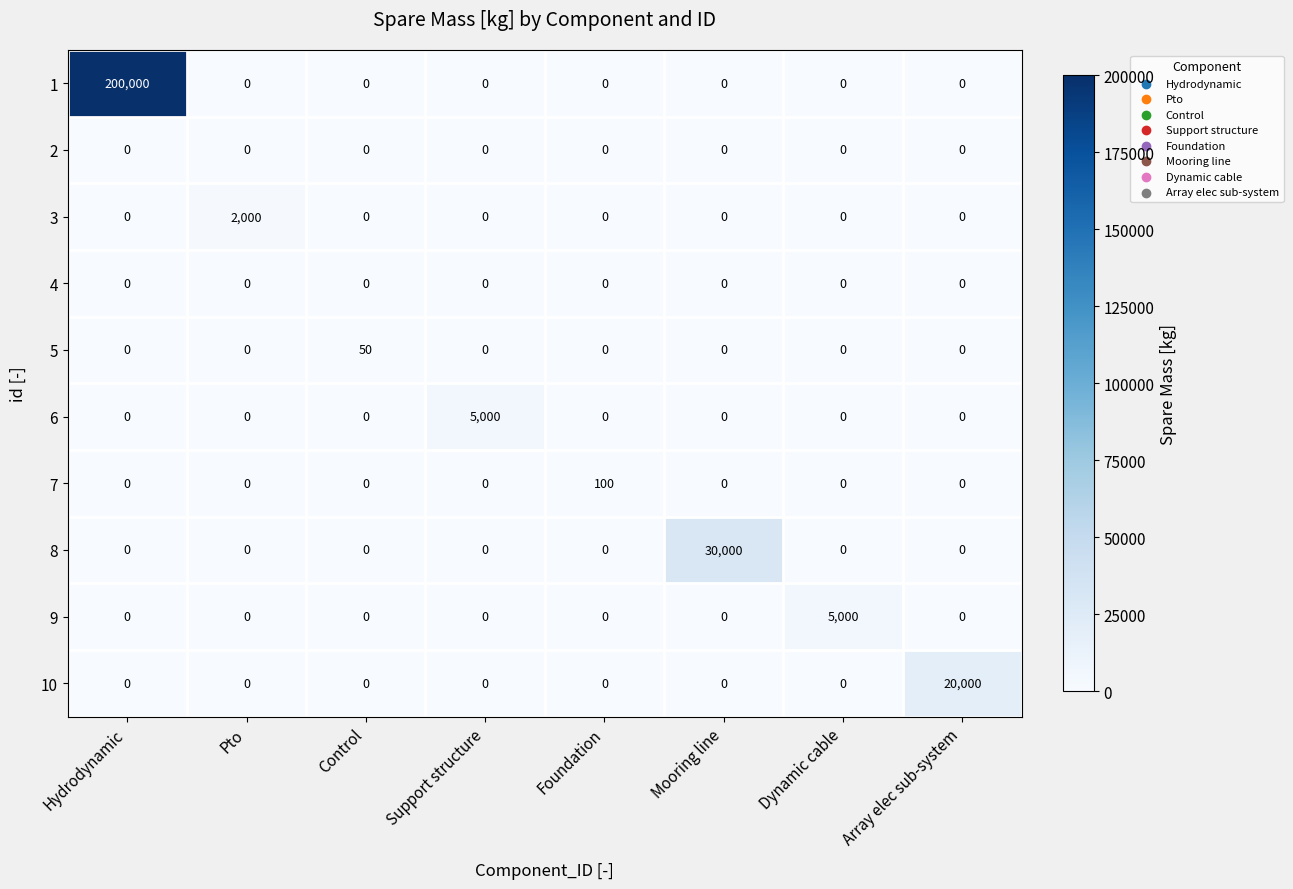

The 2 series shows 0 at Dynamic cable. True or false?

True